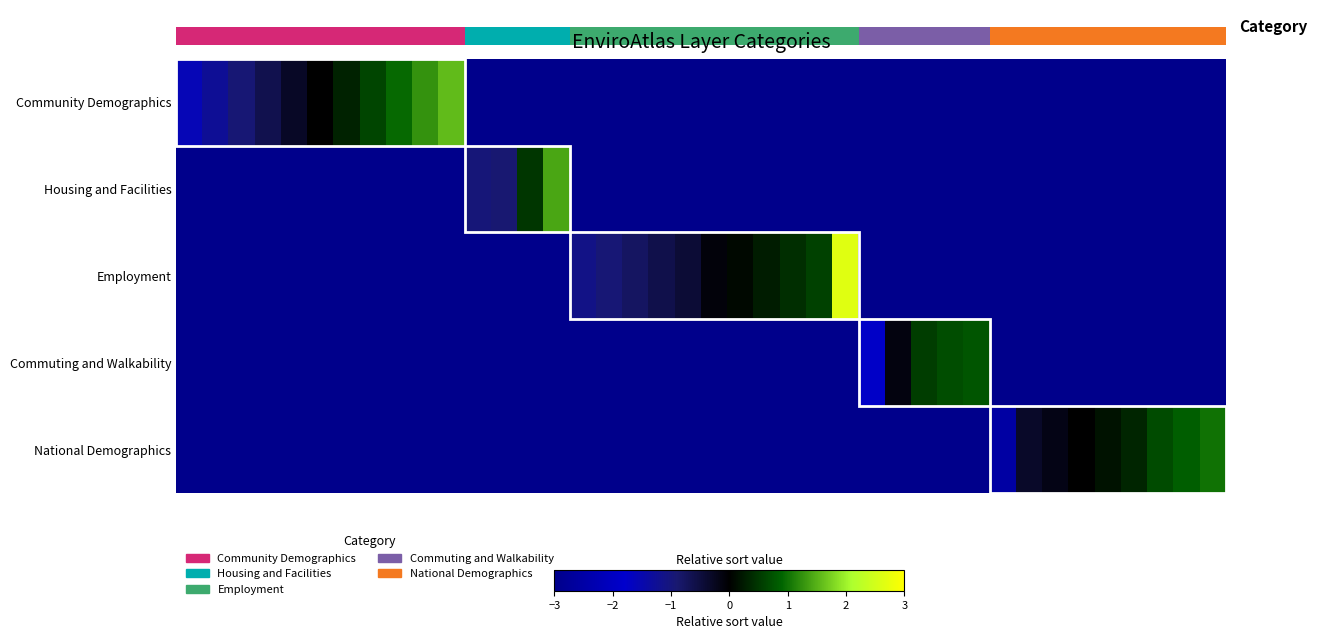

What is the smallest value displayed?

-3.0